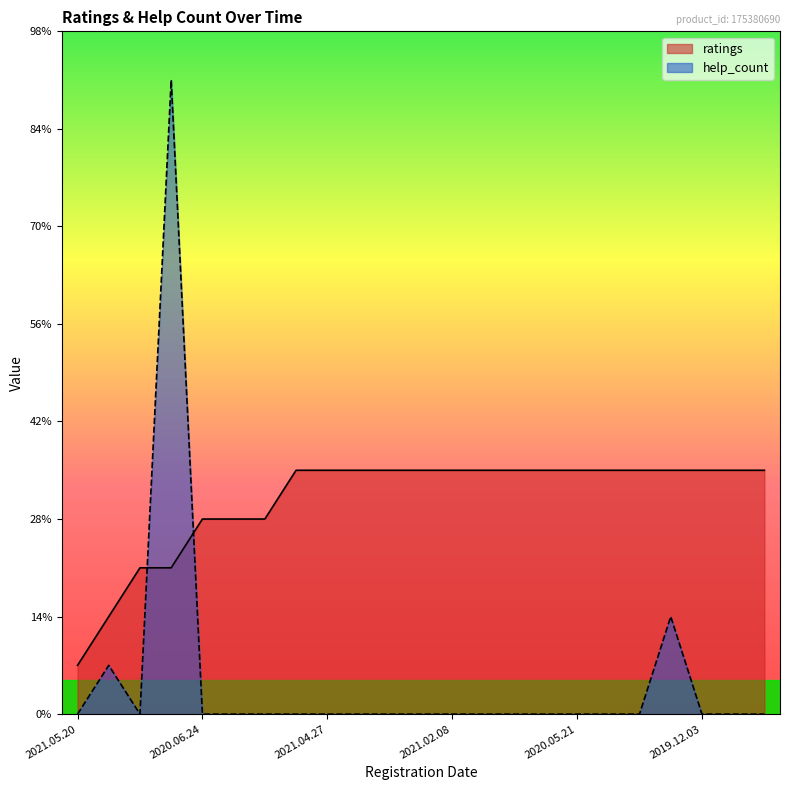

True or false: help_count and ratings intersect in this chart.

True